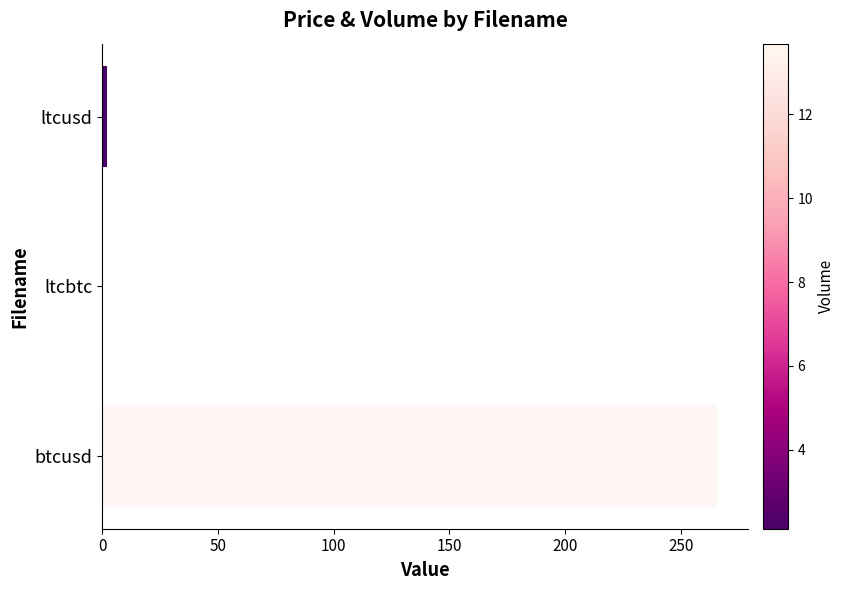

What is the maximum value shown in the chart?

265.7